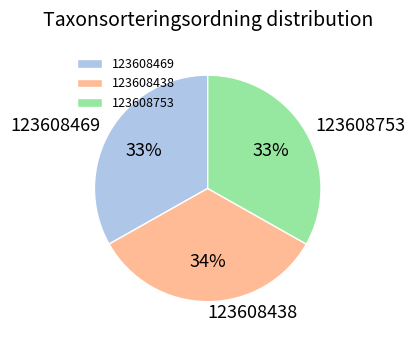

Do 123608469 and 123608753 together represent more than half of the pie?

Yes